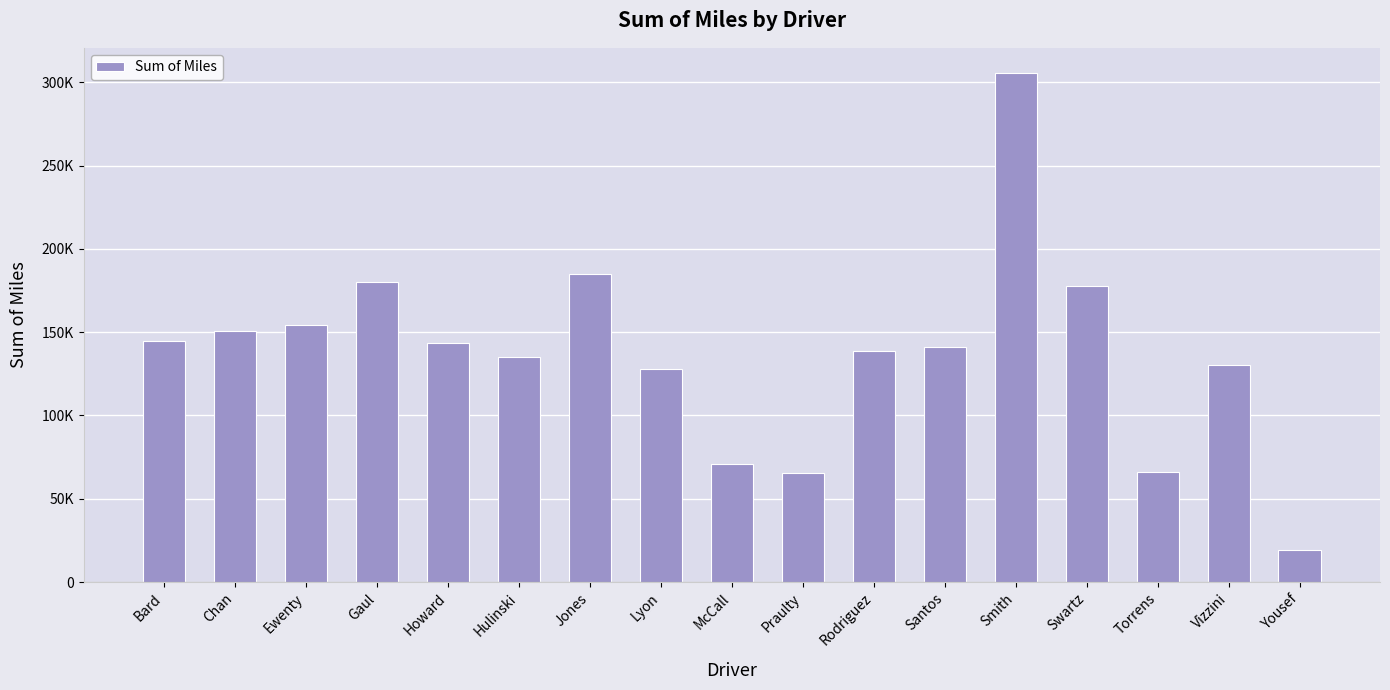

What is the average value?

137411.0